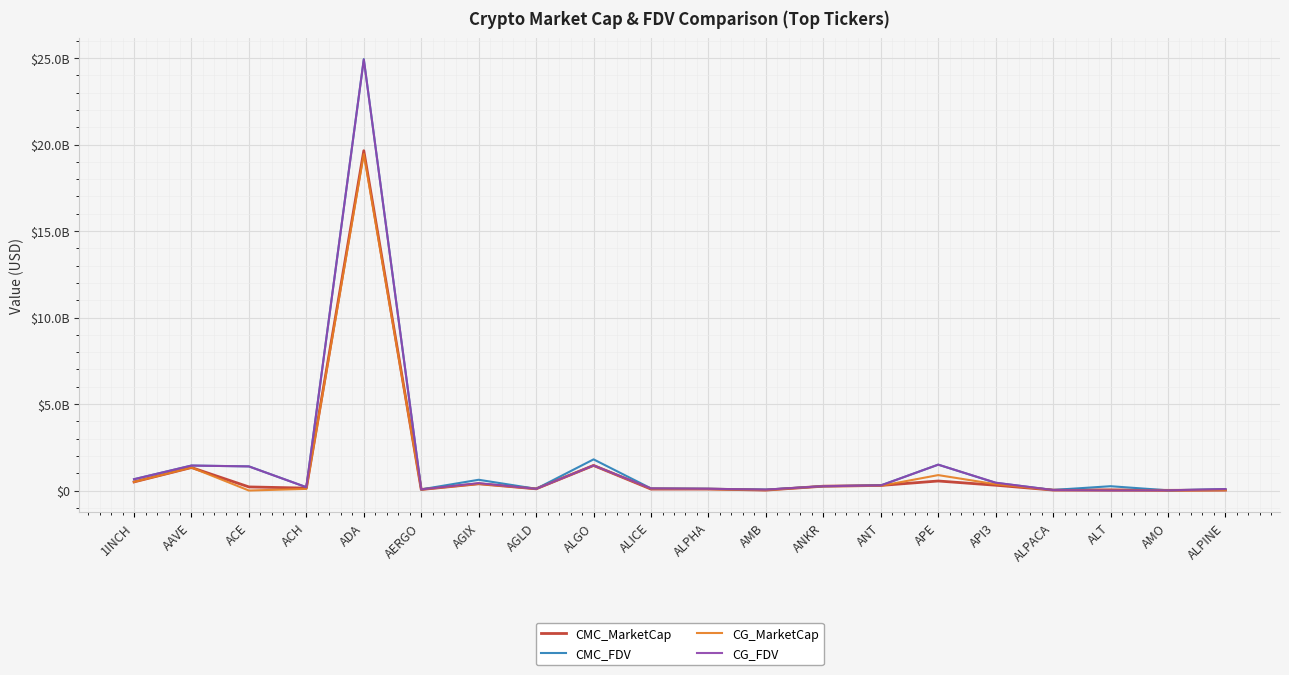

The value of CG_FDV at ALPINE is 83559740. True or false?

True